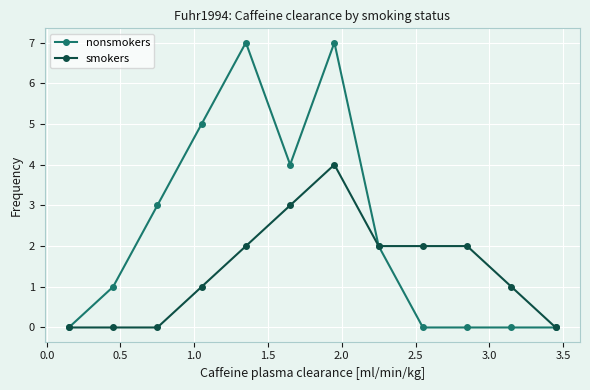

What is the maximum value for nonsmokers?

7